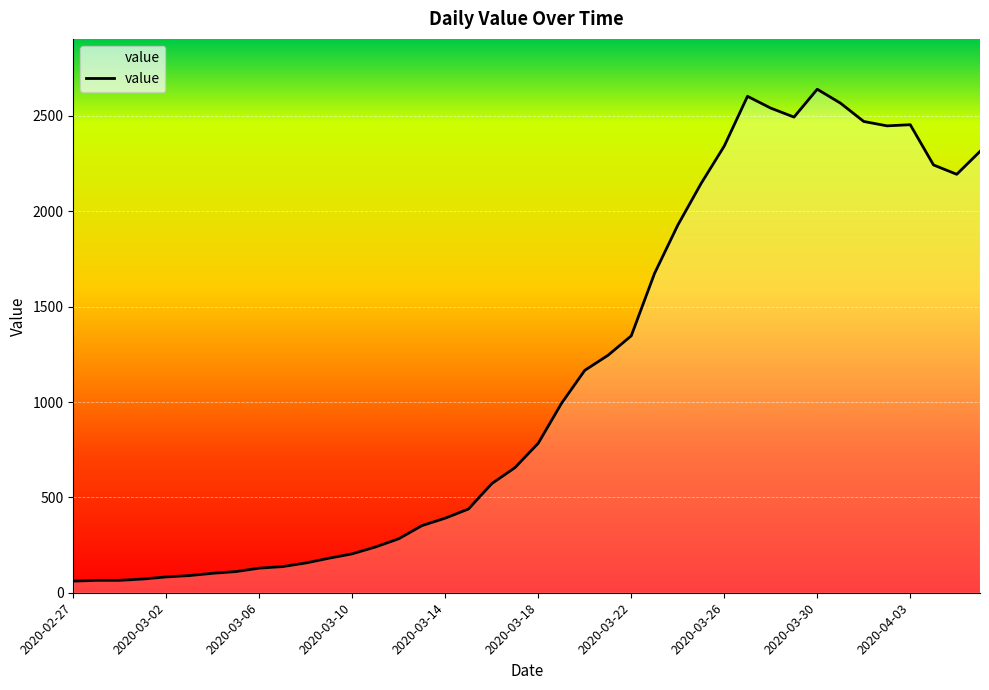

Does the chart have visible grid lines?

Yes